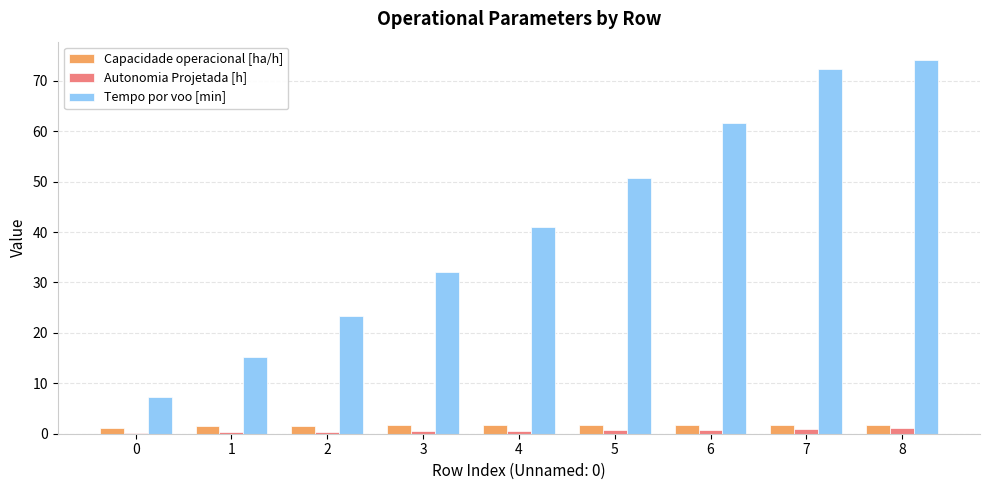

What is the maximum value shown in the chart?

74.1